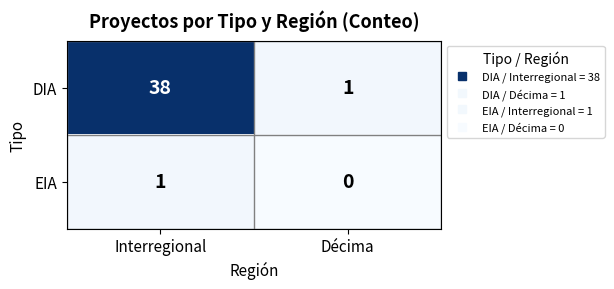

At which label does DIA reach its minimum?

Décima